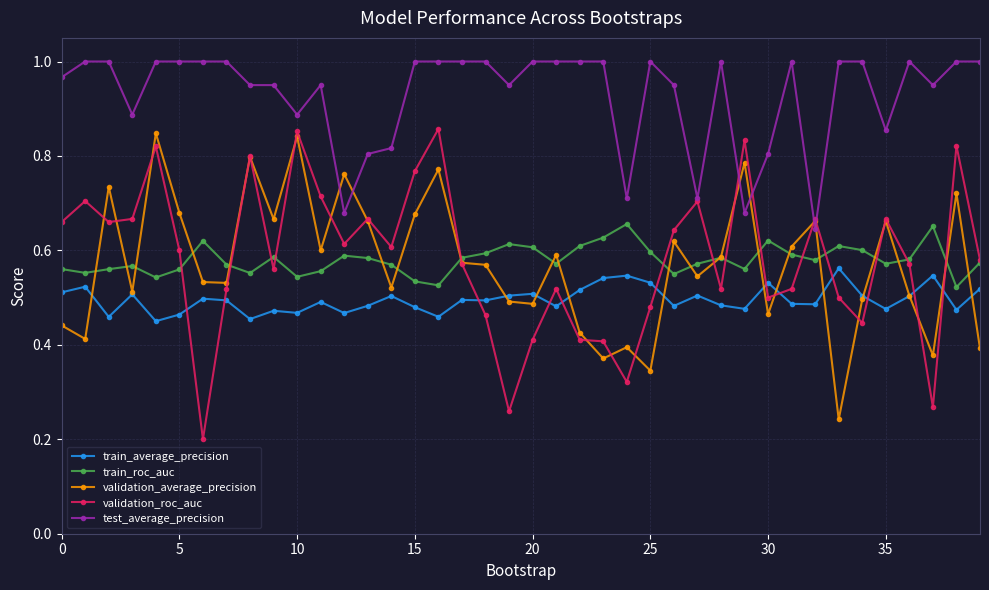

Which series ends up on top after the final intersection of train_average_precision and validation_roc_auc?

validation_roc_auc